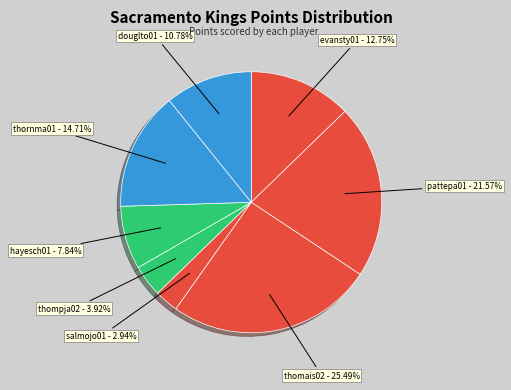

Which slice is the largest?

thomais02